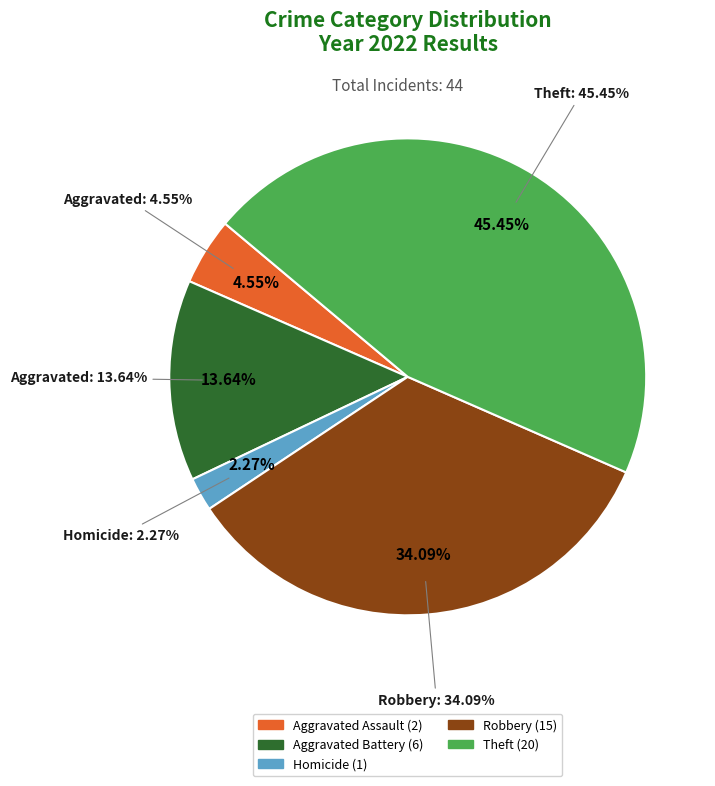

True or false: Aggravated Assault accounts for 5% of the total.

True